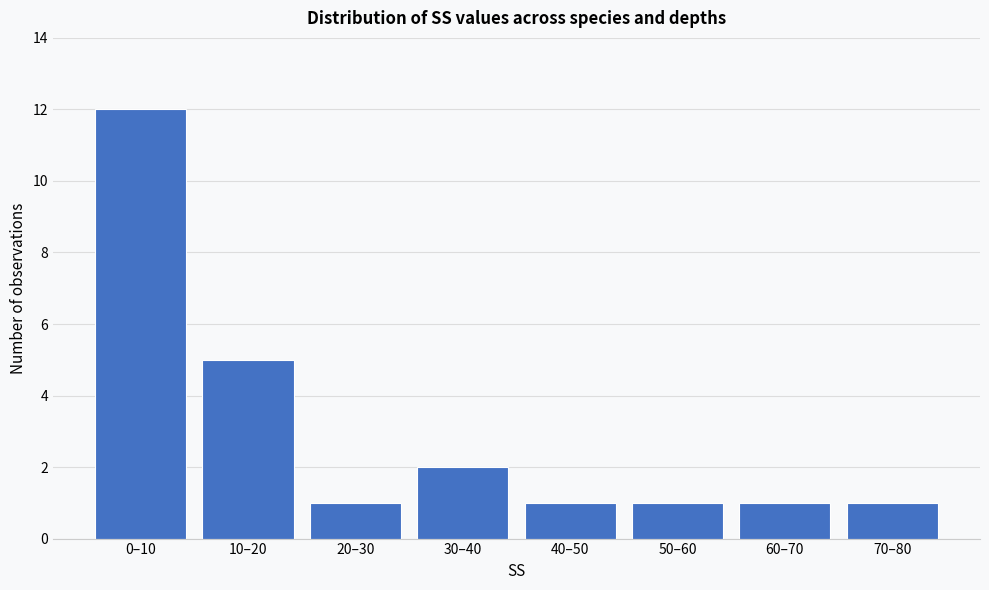

Reading left to right, transcribe all the data shown in this chart.

12	5	1	2	1	1	1	1